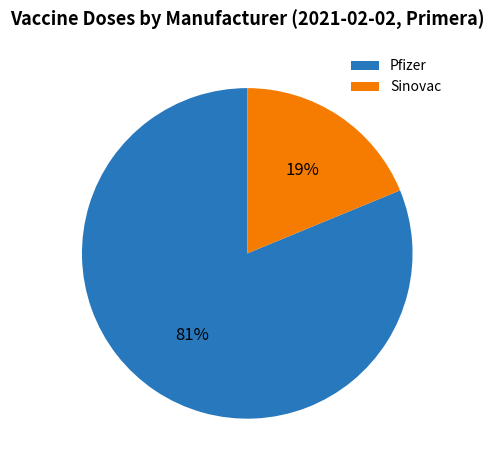

Which category accounts for the majority?

Pfizer